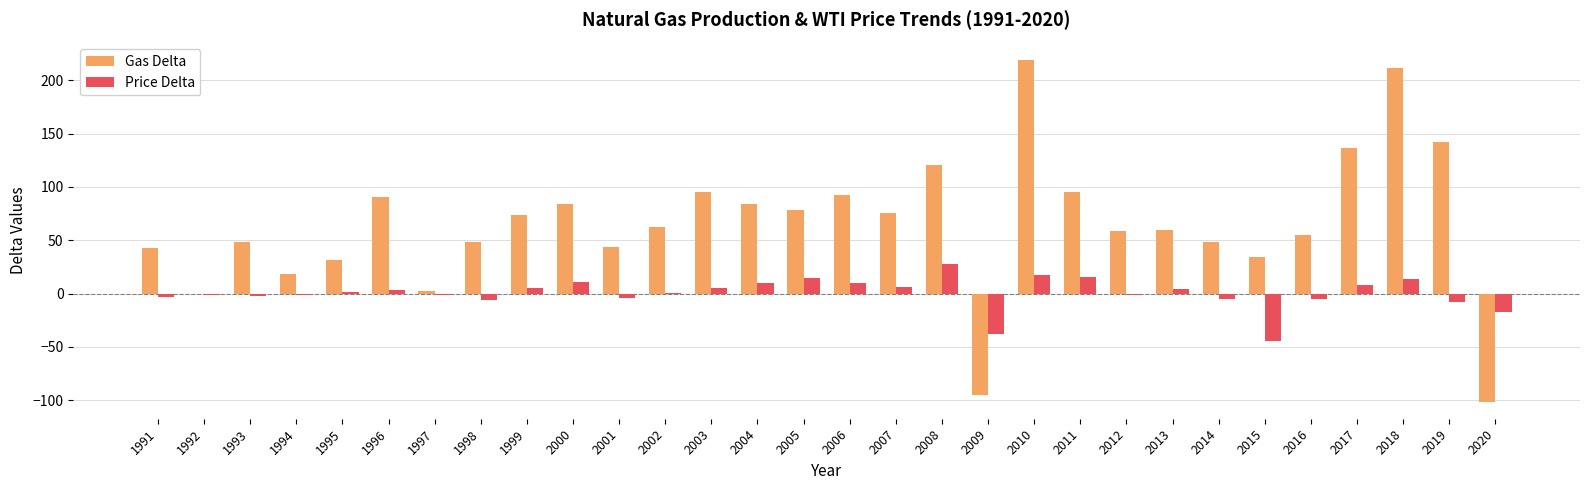

What is the sum of the Price Delta values at 2018 and 2000?

25.0